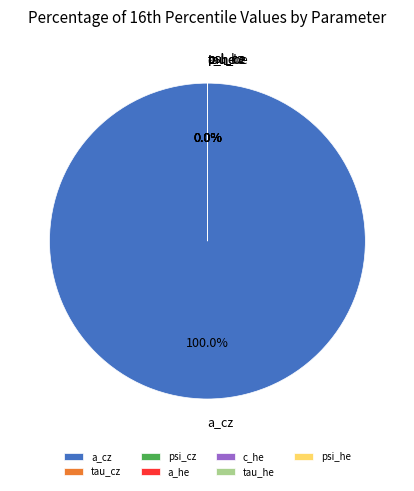

What is the largest slice in the pie chart?

a_cz